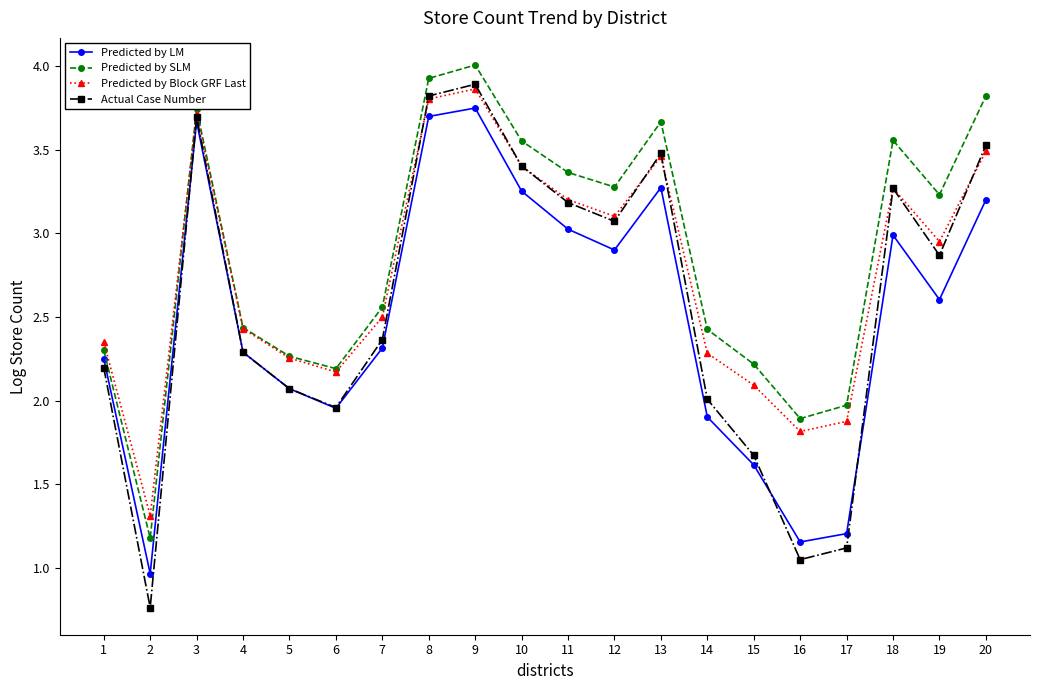

At which label does Actual Case Number reach its peak?

9